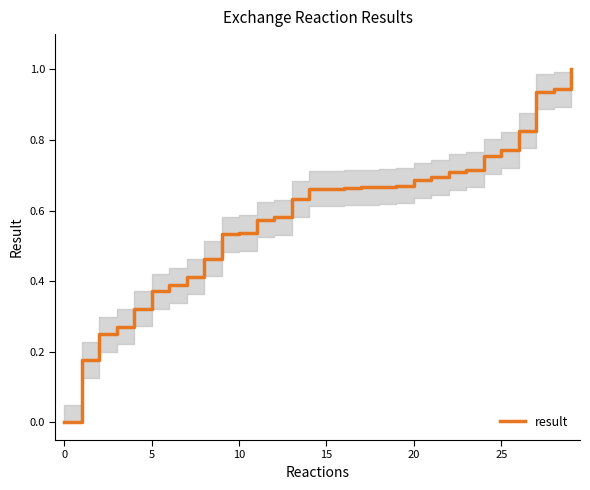

What is the difference between the maximum and minimum values?

1.0